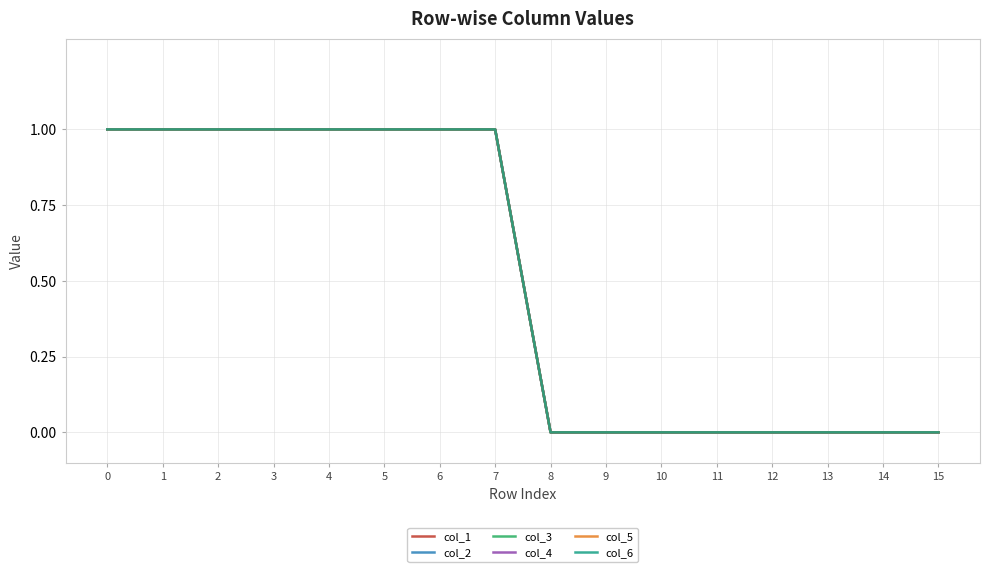

Rank the series by their maximum value, from highest to lowest.

col_1, col_2, col_3, col_4, col_5, col_6